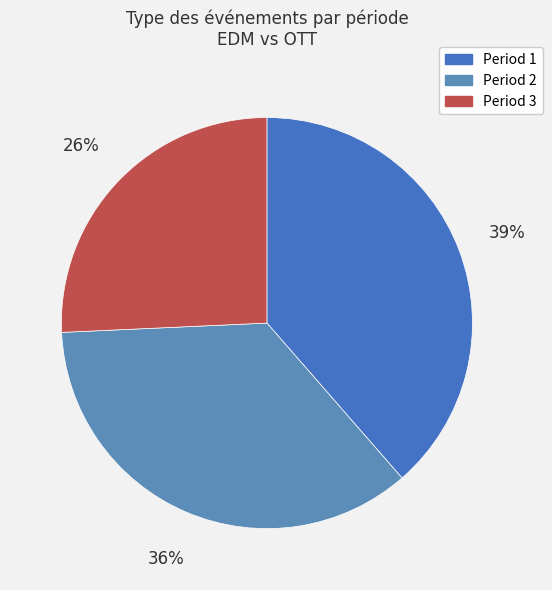

To the nearest percent, what portion does Period 2 represent?

36%